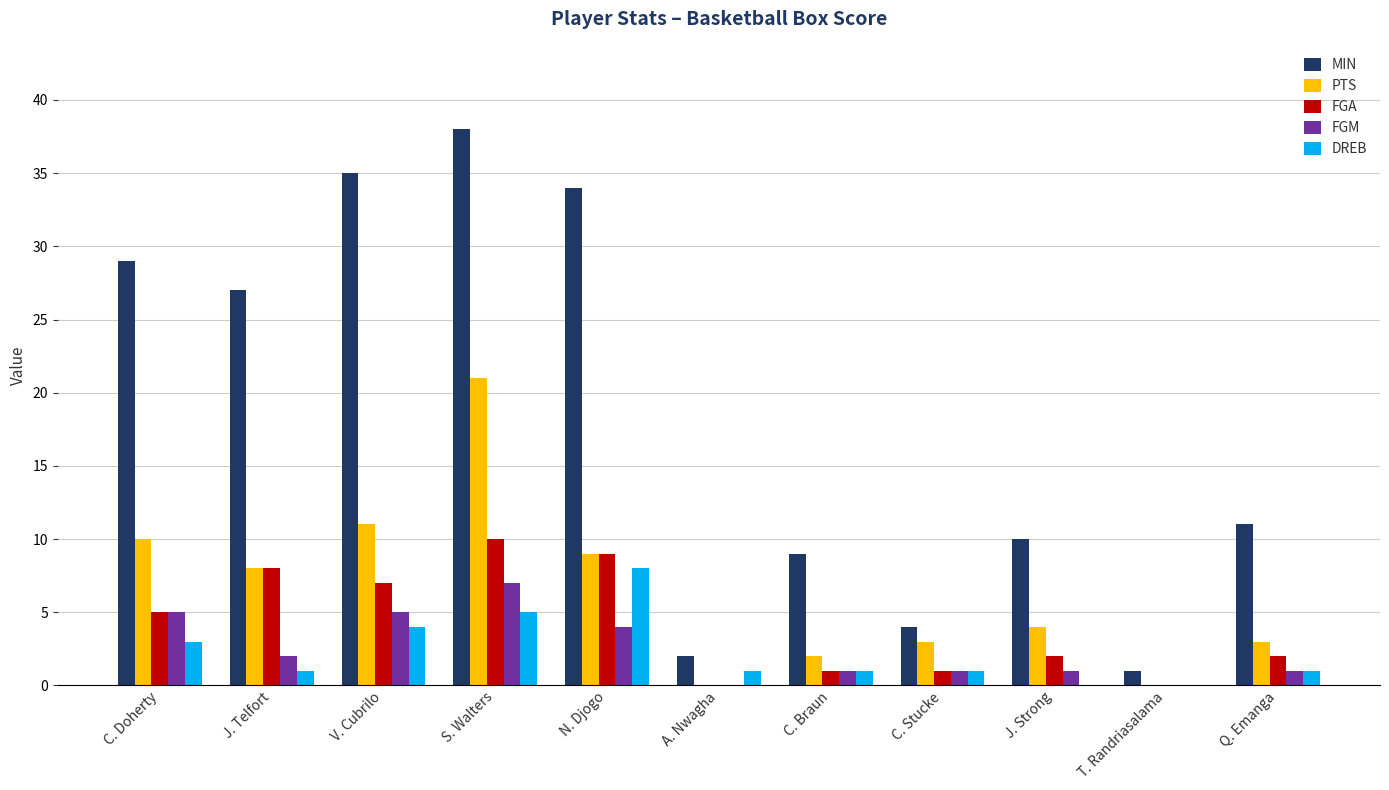

What is the difference between the PTS values at C. Stucke and S. Walters?

18